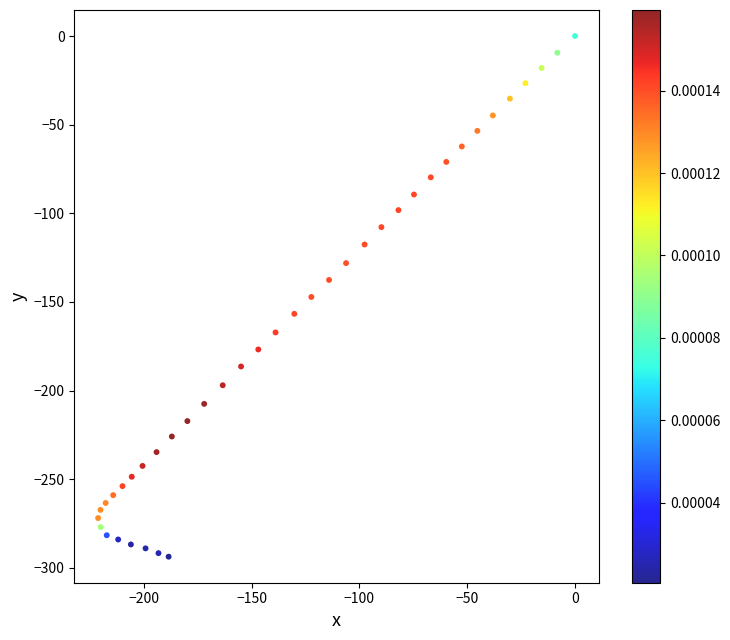

What is the range of Y values (max minus min)?

293.7